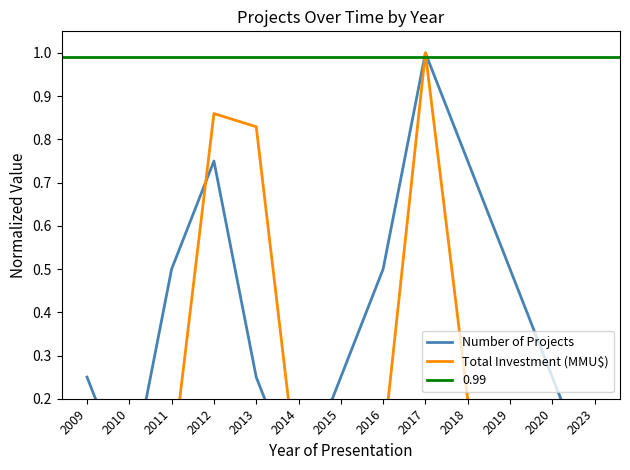

Which category has the lowest value across all series?

2010